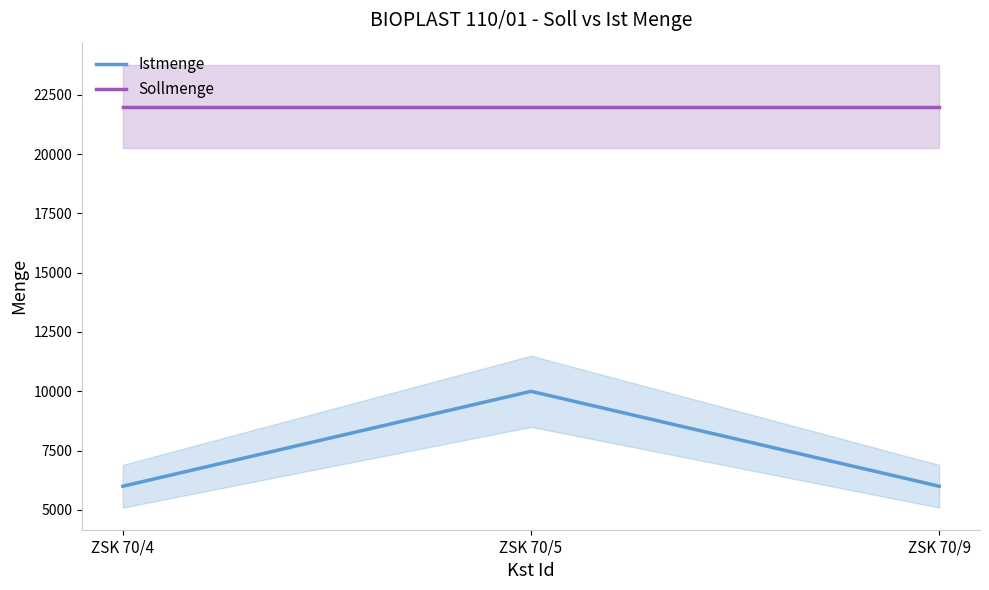

What is the total value across all series at ZSK 70/9?

28000